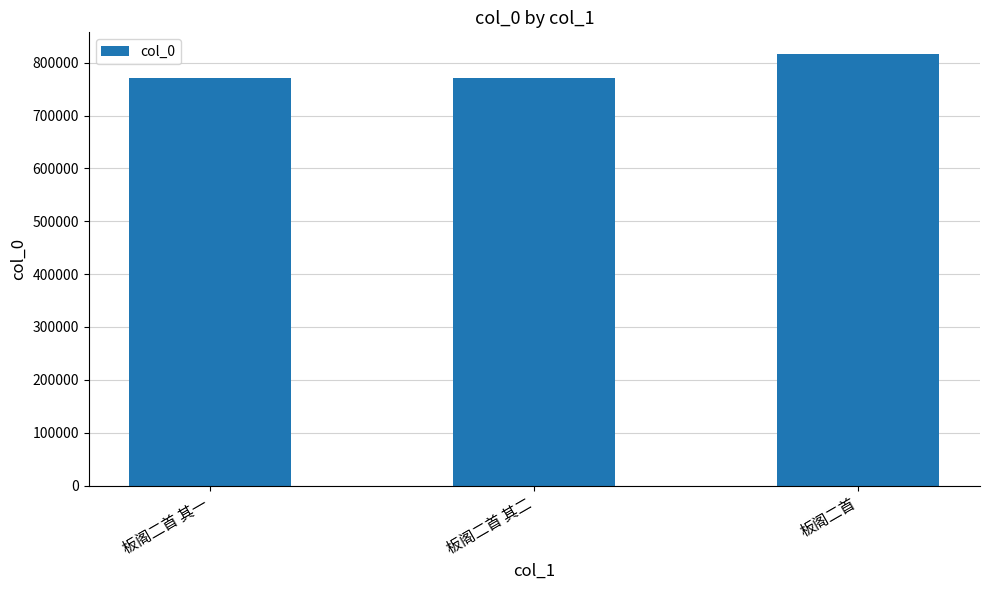

At which category does the chart reach its peak across all series?

板阁二首